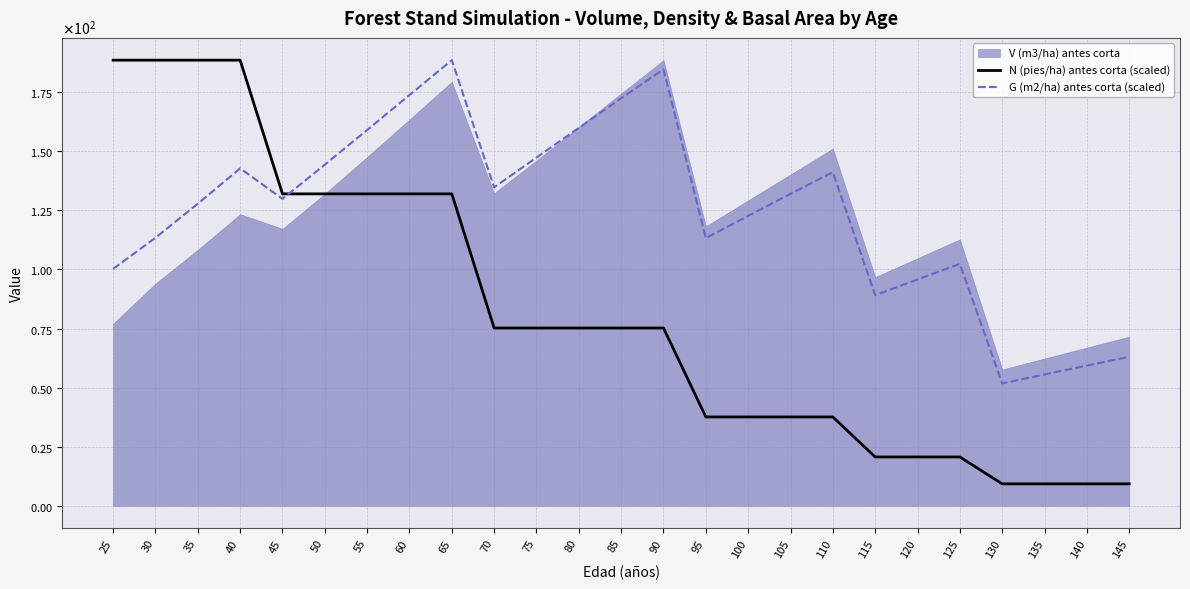

What is the approximate value of N (pies/ha) antes corta (scaled) at 70?

75.2